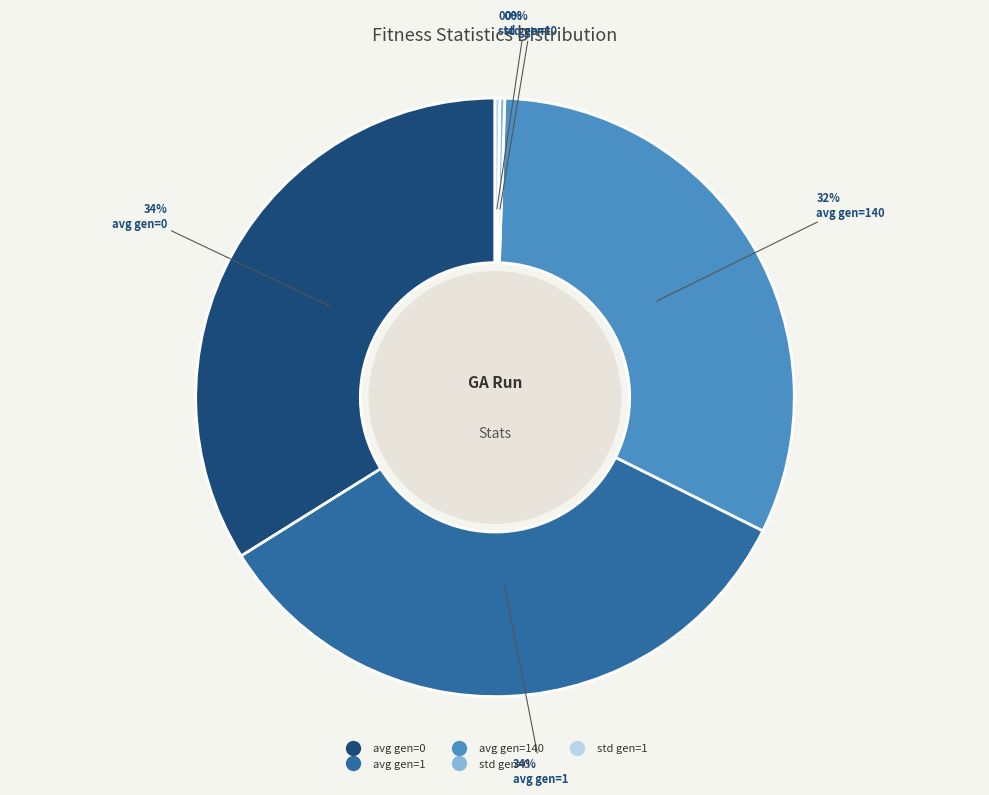

Is there any slice that represents more than half of the pie?

No